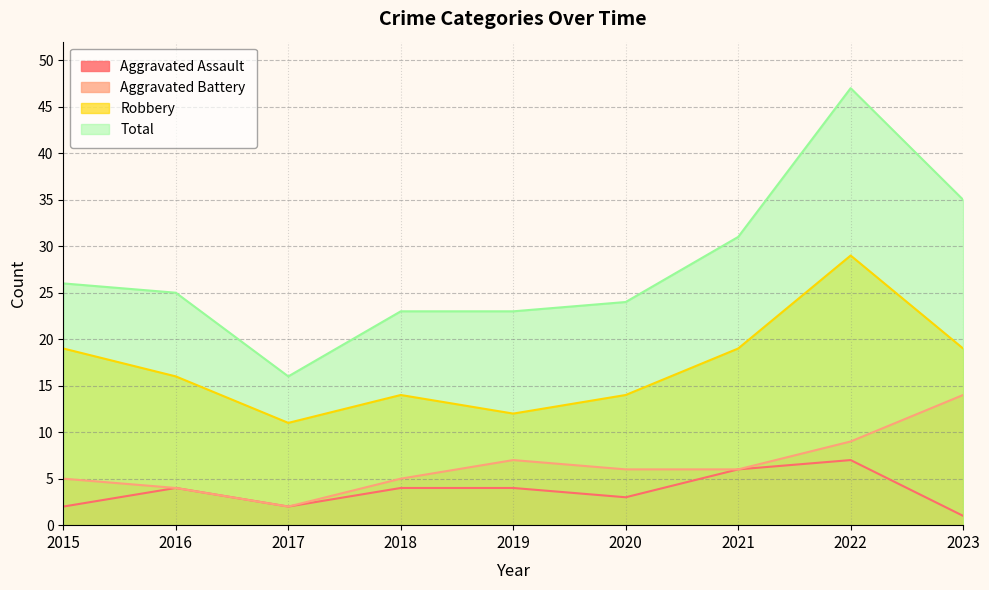

True or false: Total and Aggravated Battery intersect in this chart.

False